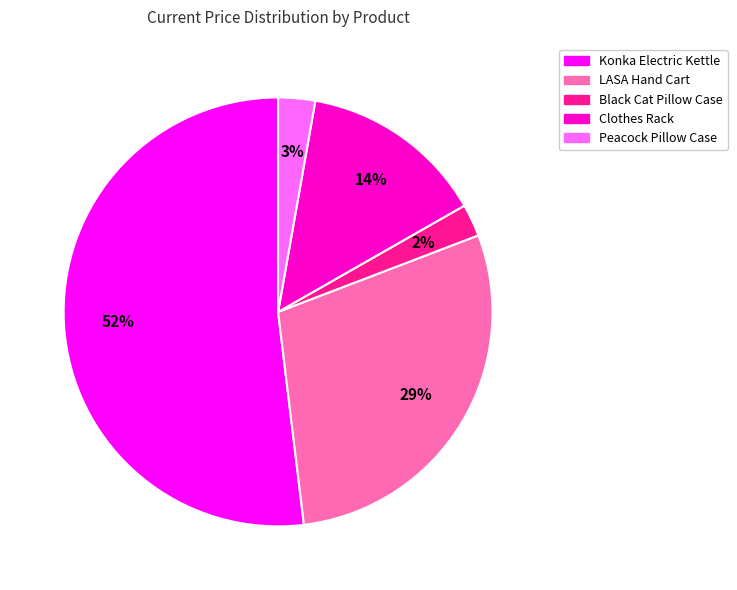

To the nearest percent, what is the average slice percentage?

20%